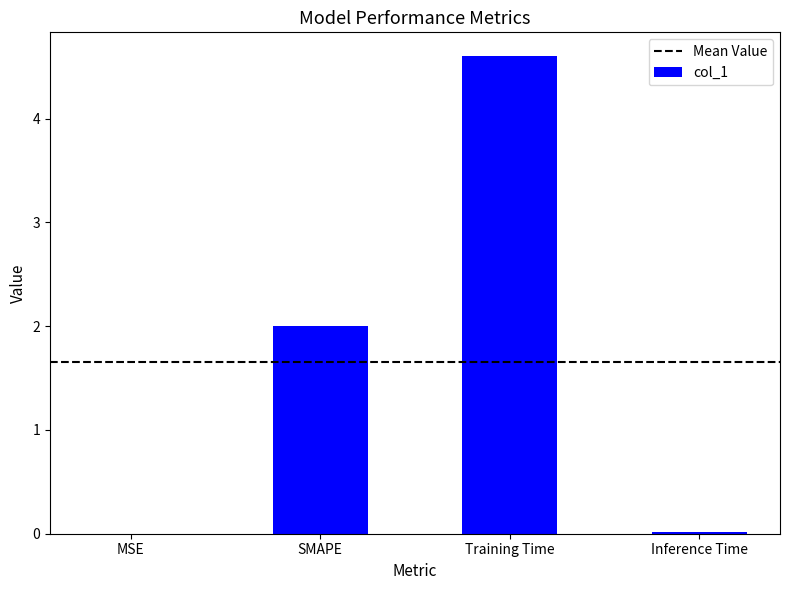

Read the value at SMAPE.

2.0